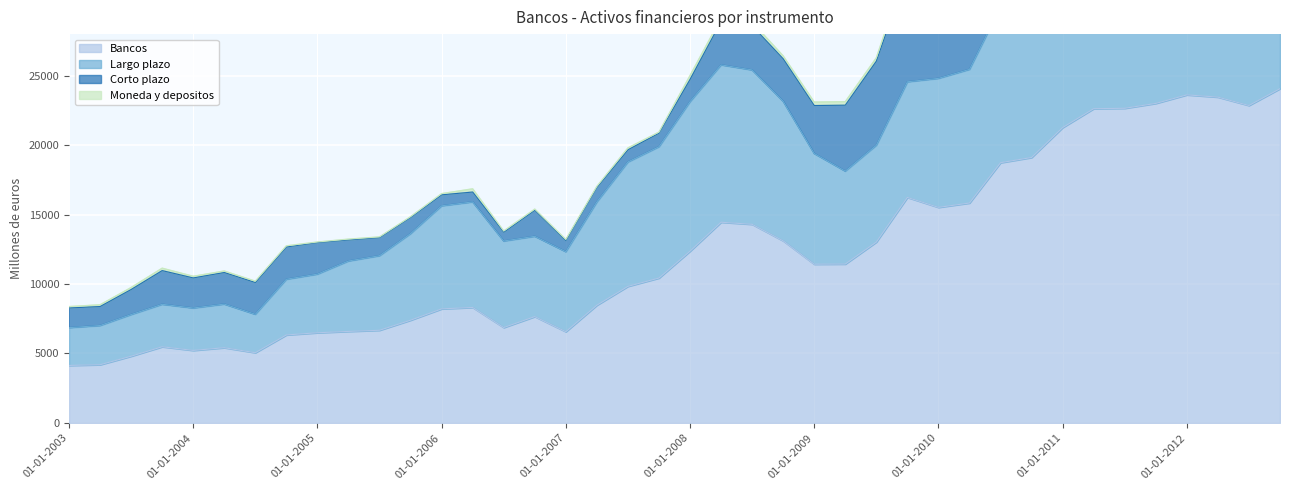

True or false: Bancos has more than 1 points higher than both neighbors.

True